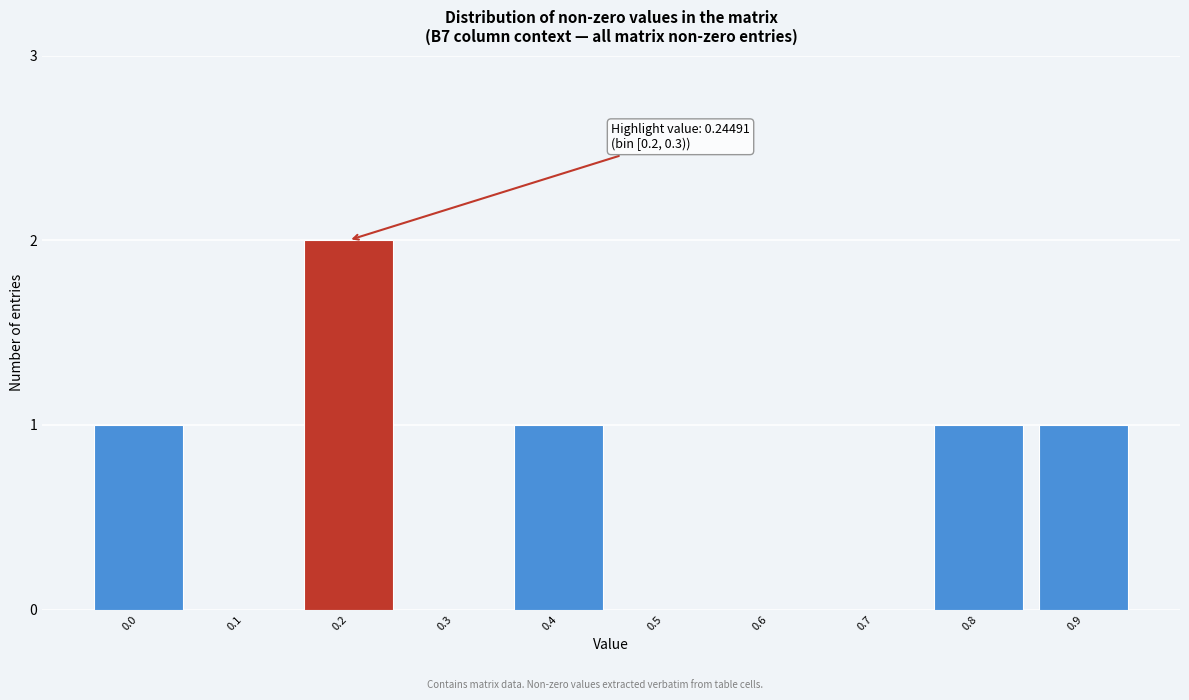

Reading right to left, extract all data points from this chart.

0.9=1	0.8=1	0.7=0	0.6=0	0.5=0	0.4=1	0.3=0	0.2=2	0.1=0	0.0=1